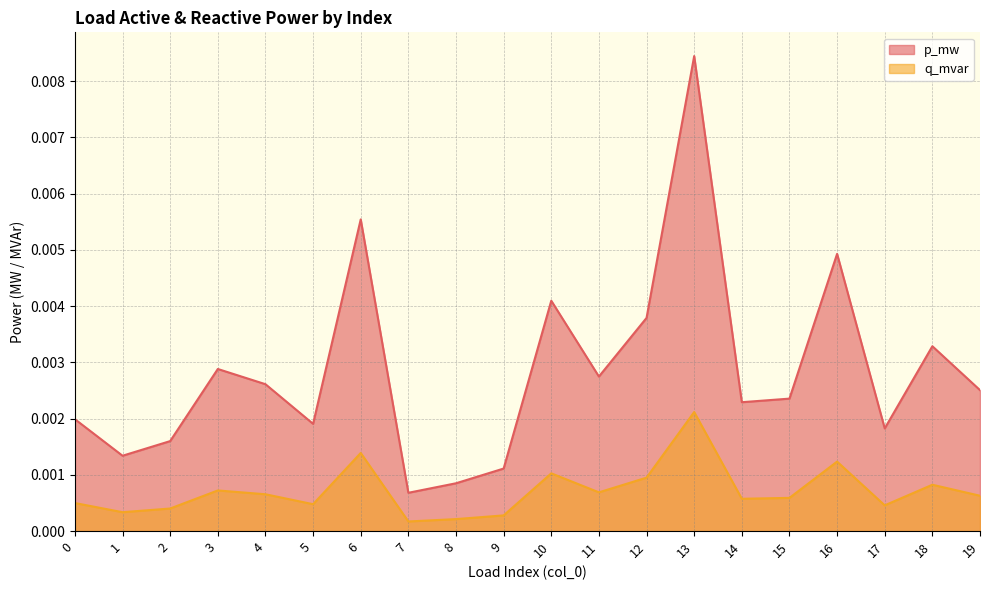

Count the number of categories in the chart.

20